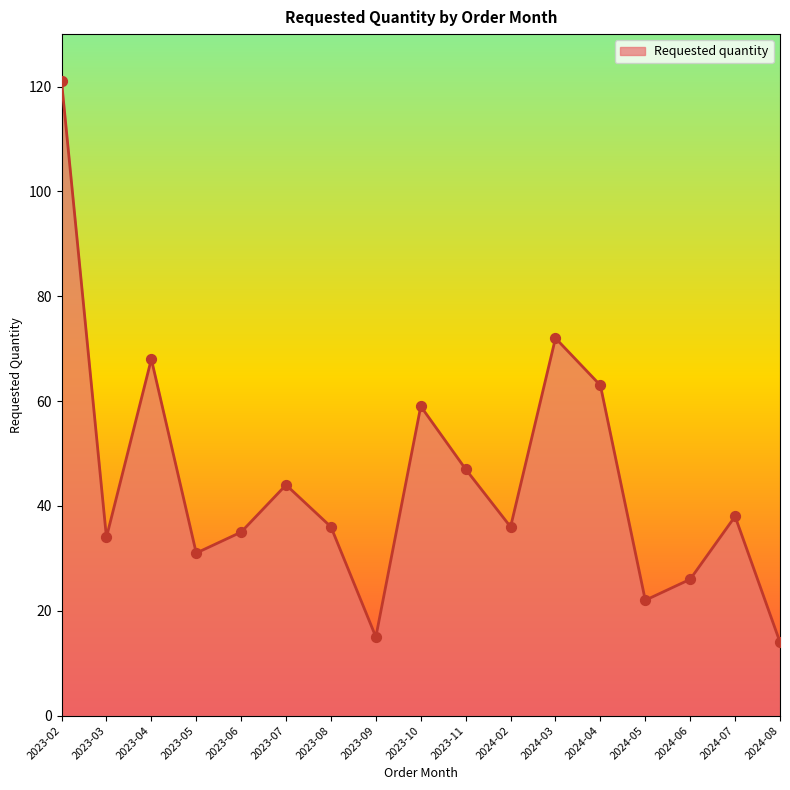

Approximately how many times larger is the value at 2024-05 compared to 2024-02?

0.6